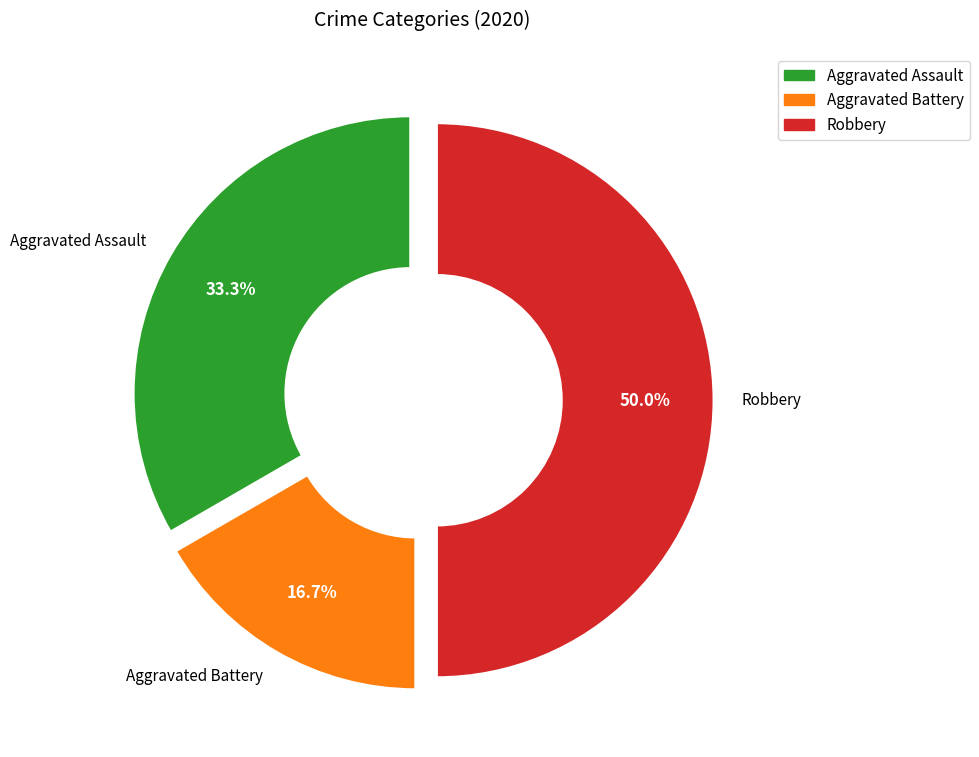

Combined, do Robbery and Aggravated Assault account for over 50%?

Yes